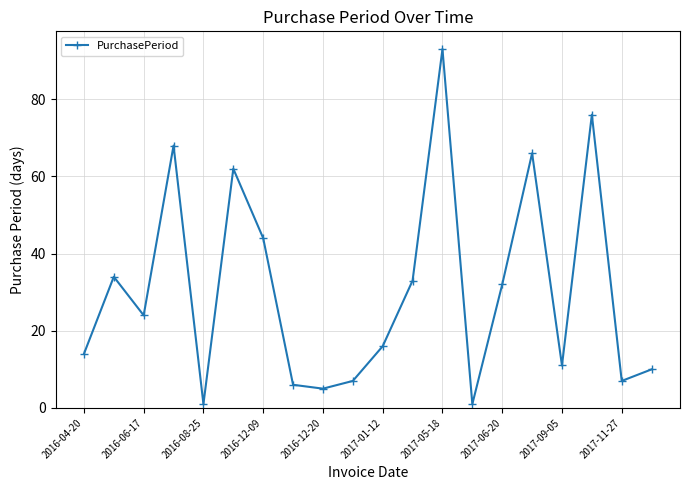

What is the greatest value displayed?

93